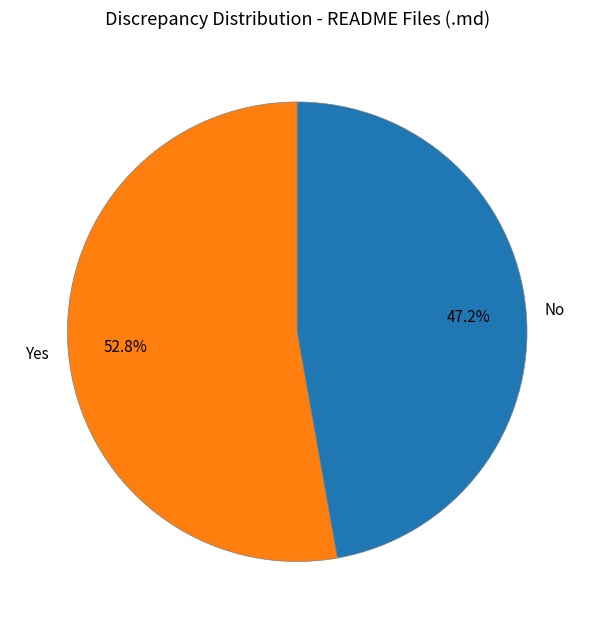

Is Yes the majority of the pie?

Yes